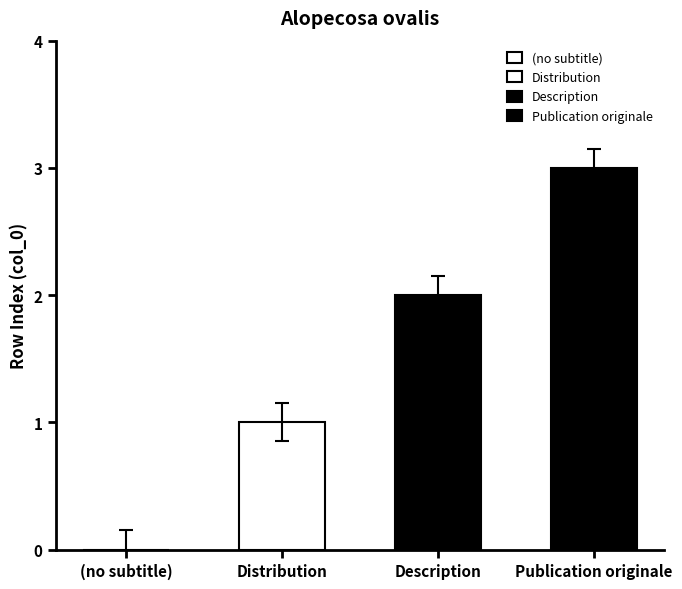

At which category does the chart reach its peak across all series?

Publication originale